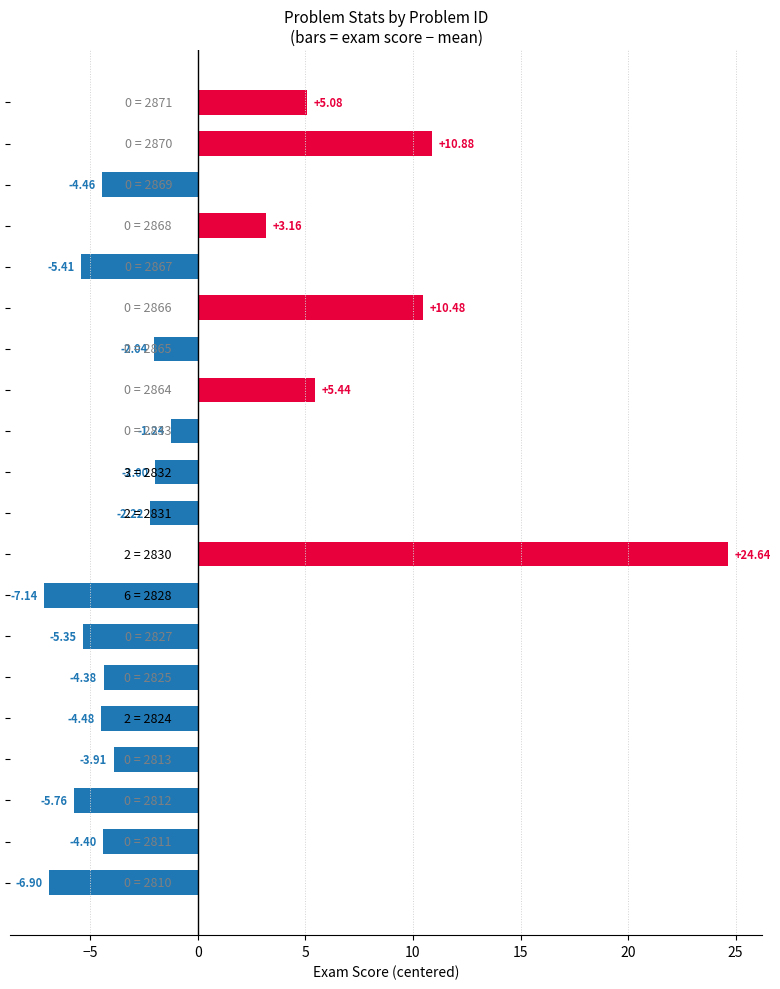

What is the difference between the maximum and minimum values?

31.8